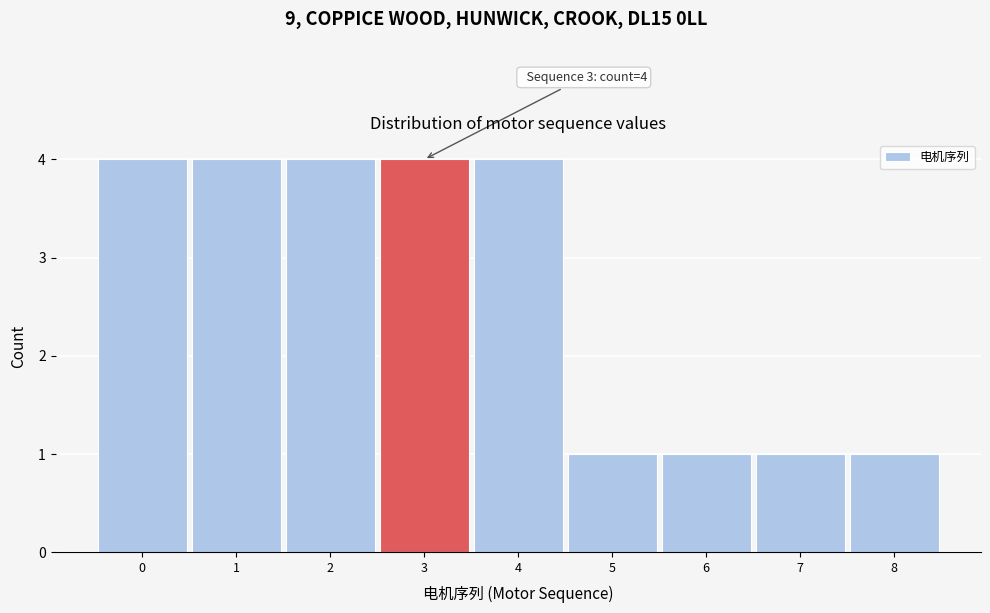

Reading left to right, extract all data points from this chart.

4	4	4	4	4	1	1	1	1